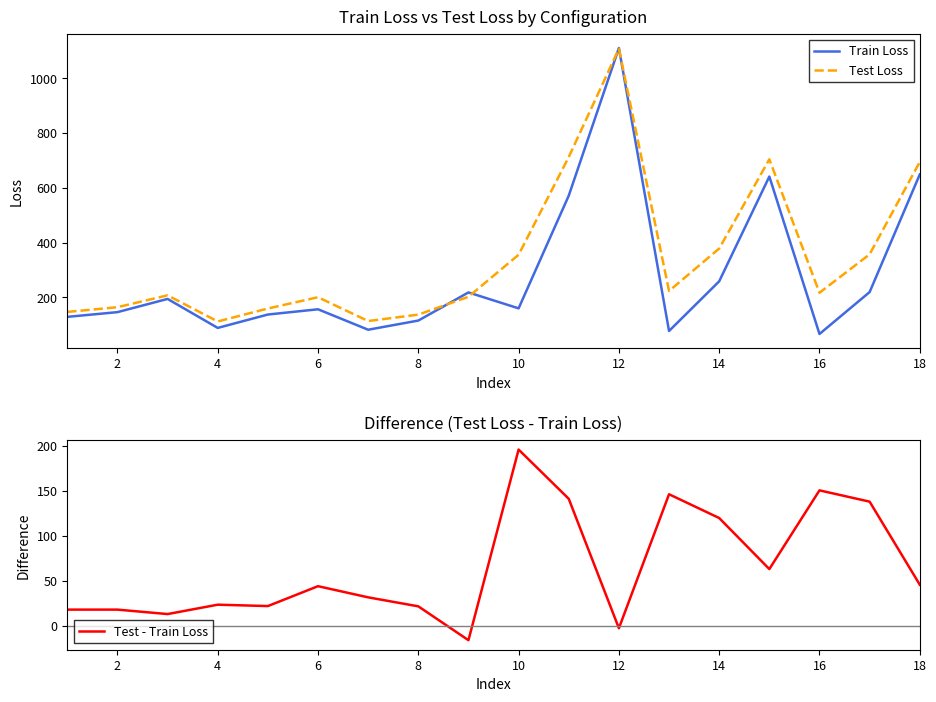

How many series are shown in this chart?

3